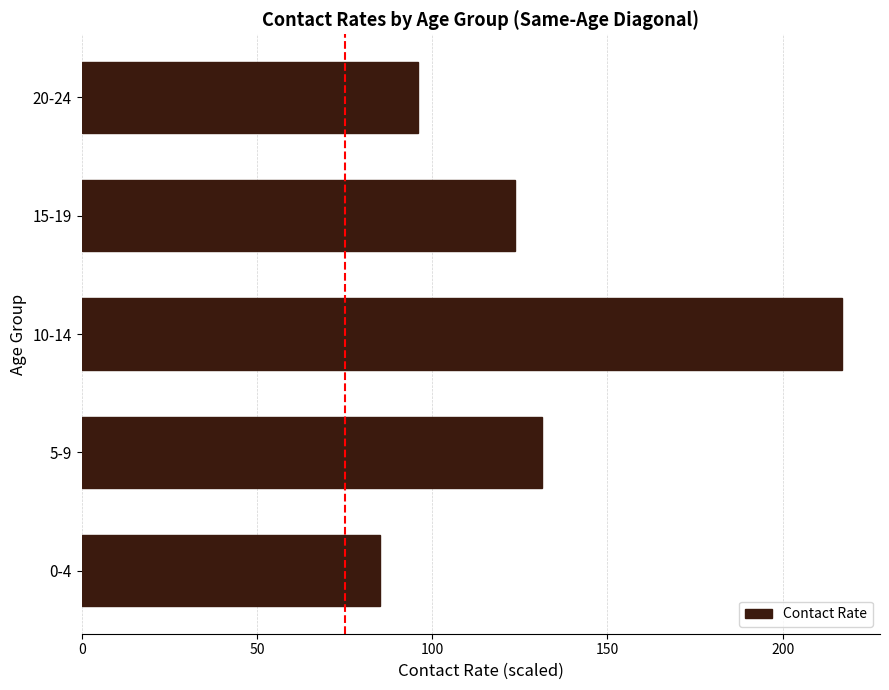

At which label is the value closest to 151?

5-9